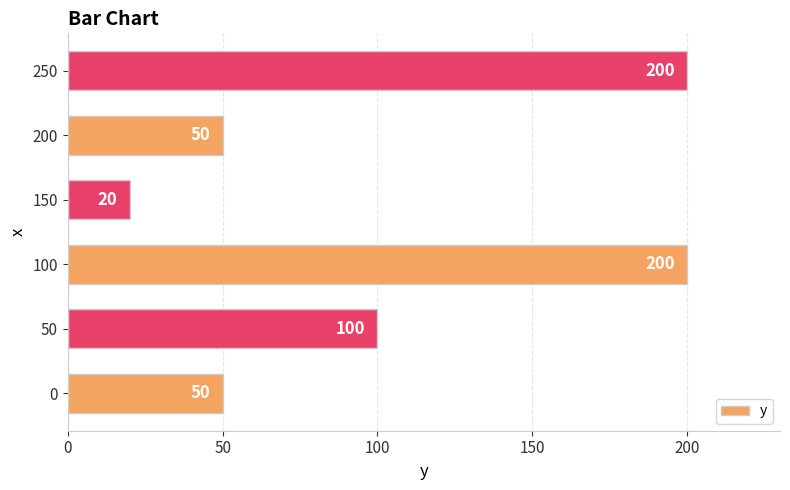

Does the chart contain any negative values?

No